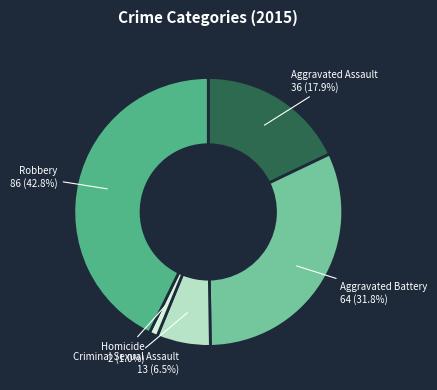

Is there a majority slice in this chart?

No